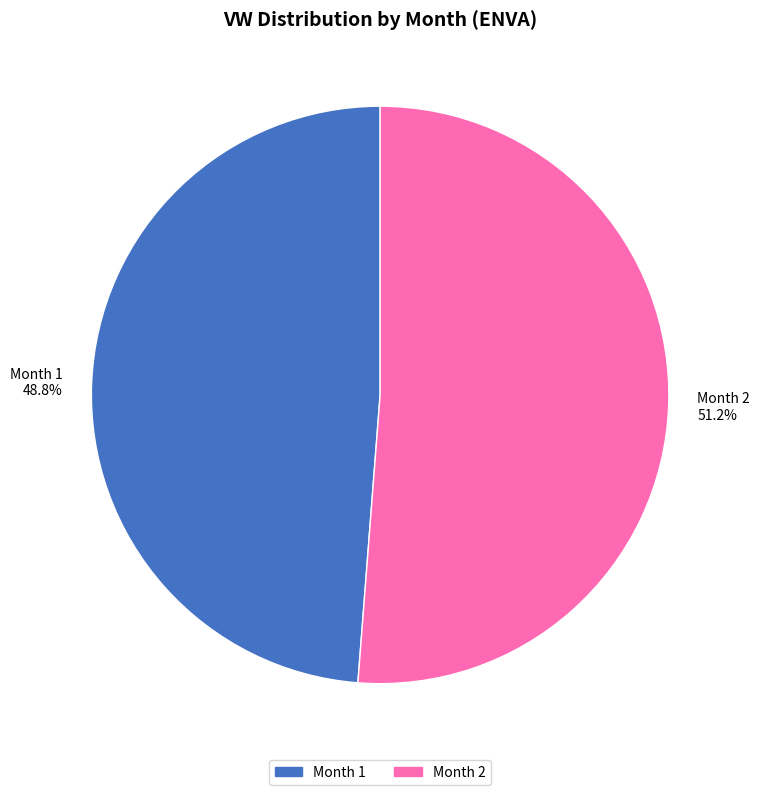

Which slice is the largest?

Month 2